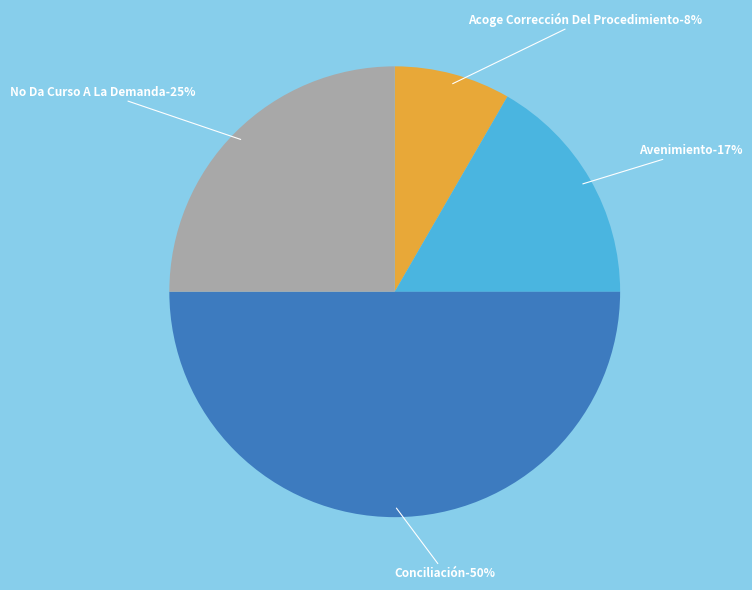

To the nearest percent, what portion does Conciliación represent?

50%